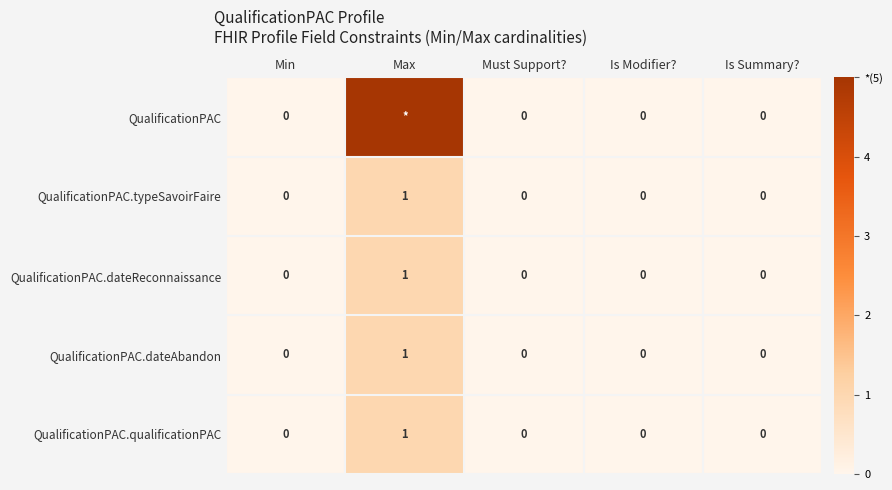

At which category does the chart reach its minimum across all series?

Min